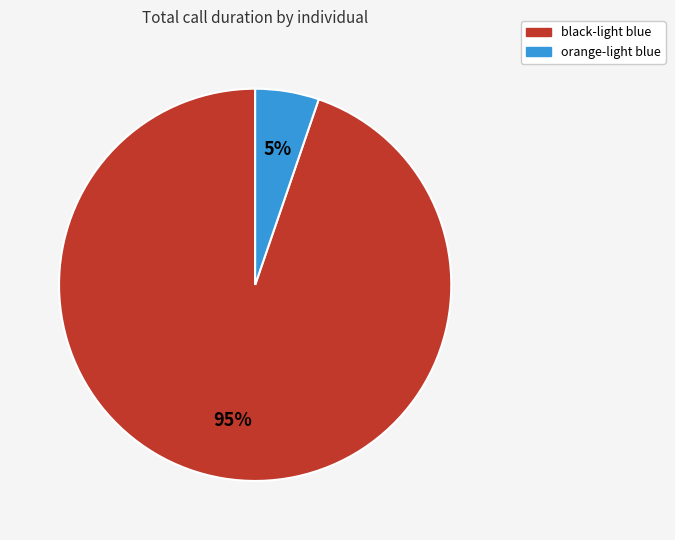

Is there any slice that represents more than half of the pie?

Yes